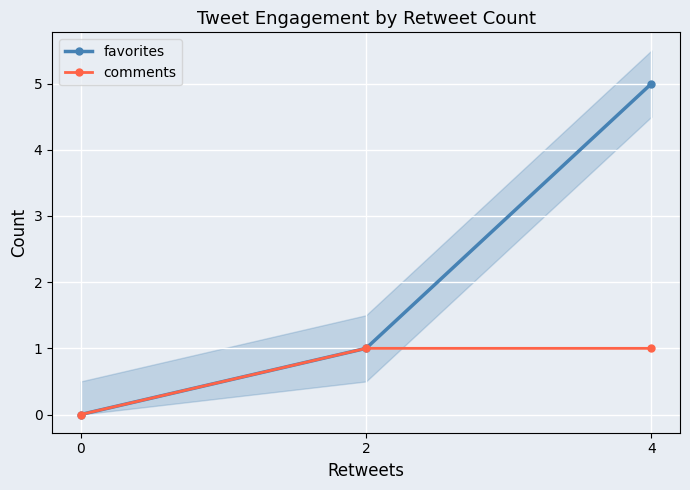

How many lines are shown in the chart?

2